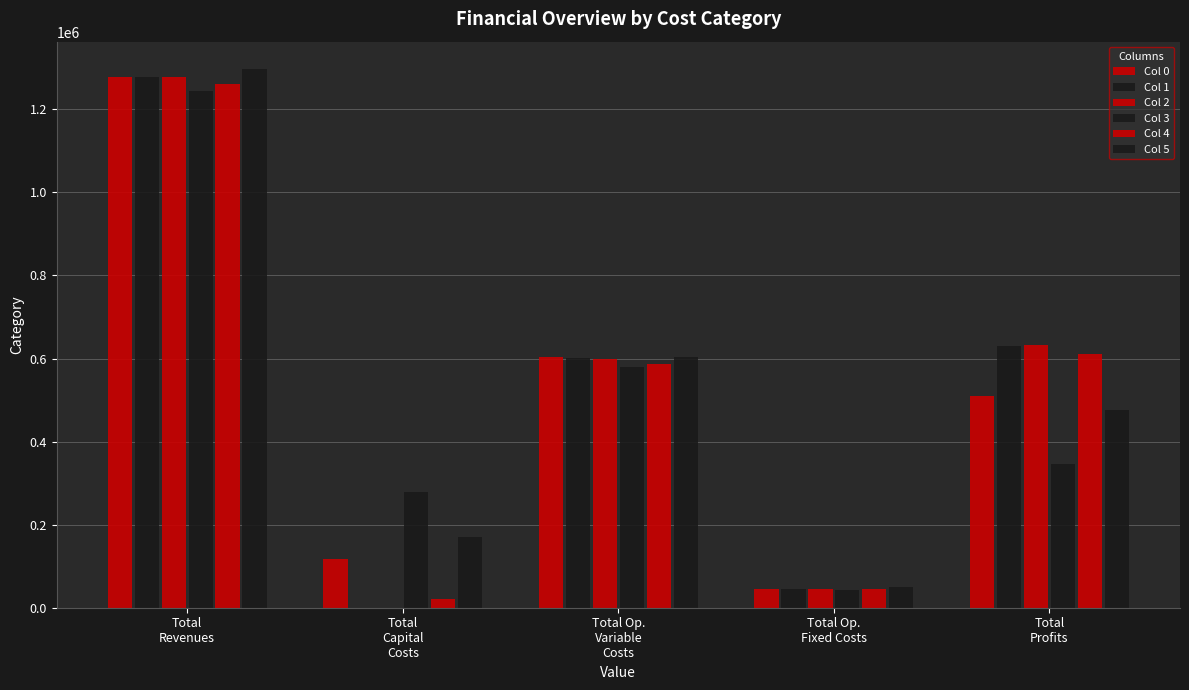

At which label does Col 2 first exceed 599009?

Total
Revenues